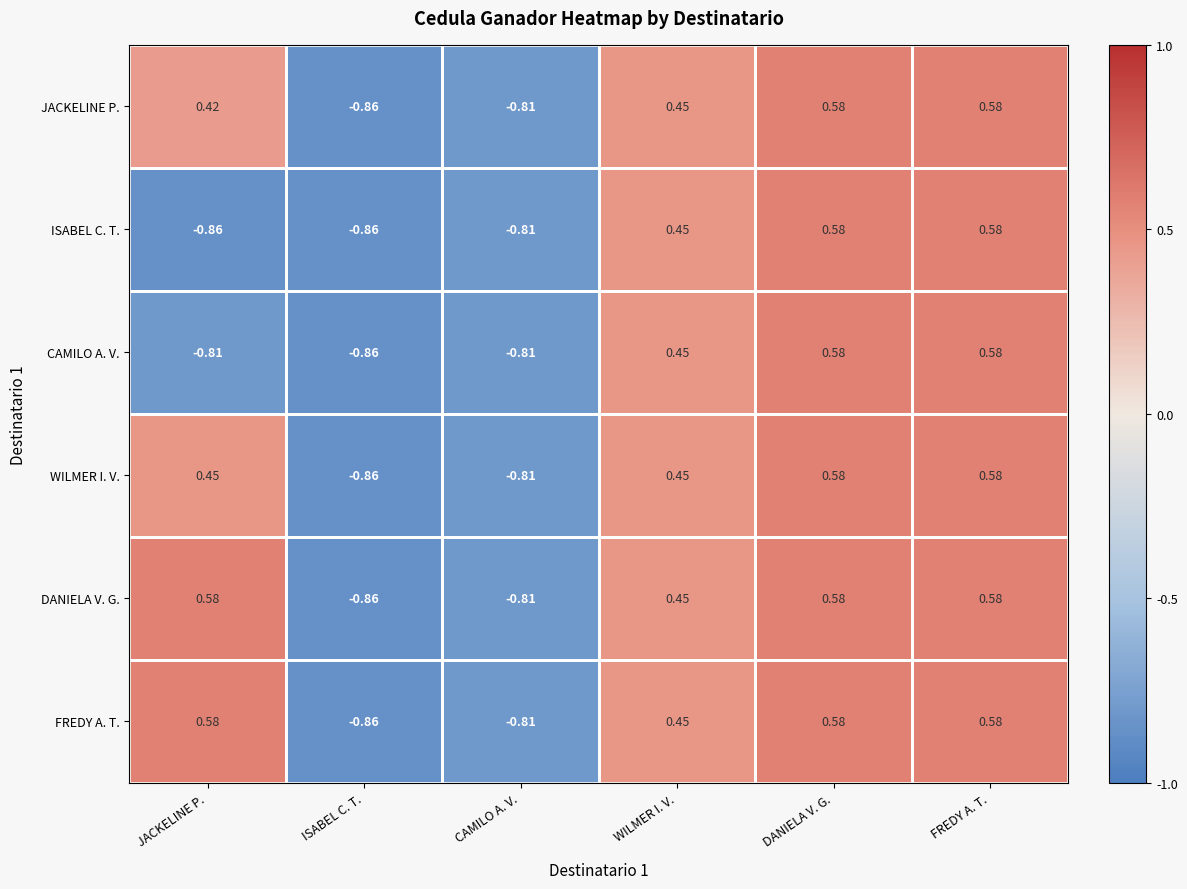

How many values in JACKELINE P. are below zero?

2